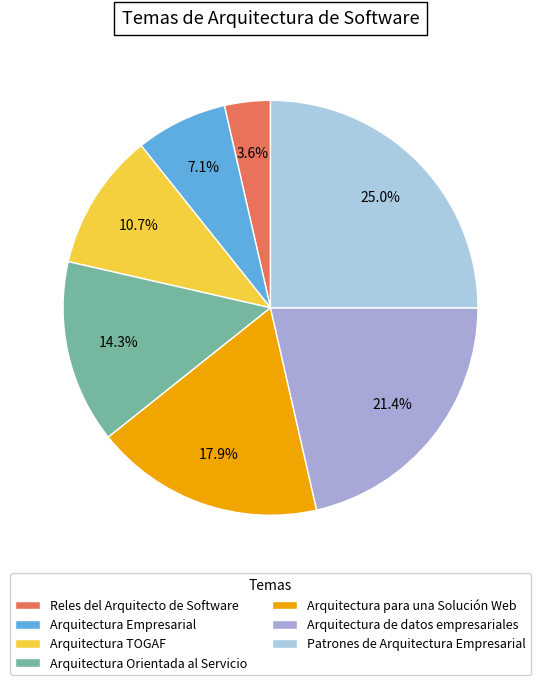

Which category has the smallest portion of the pie?

Reles del Arquitecto de Software